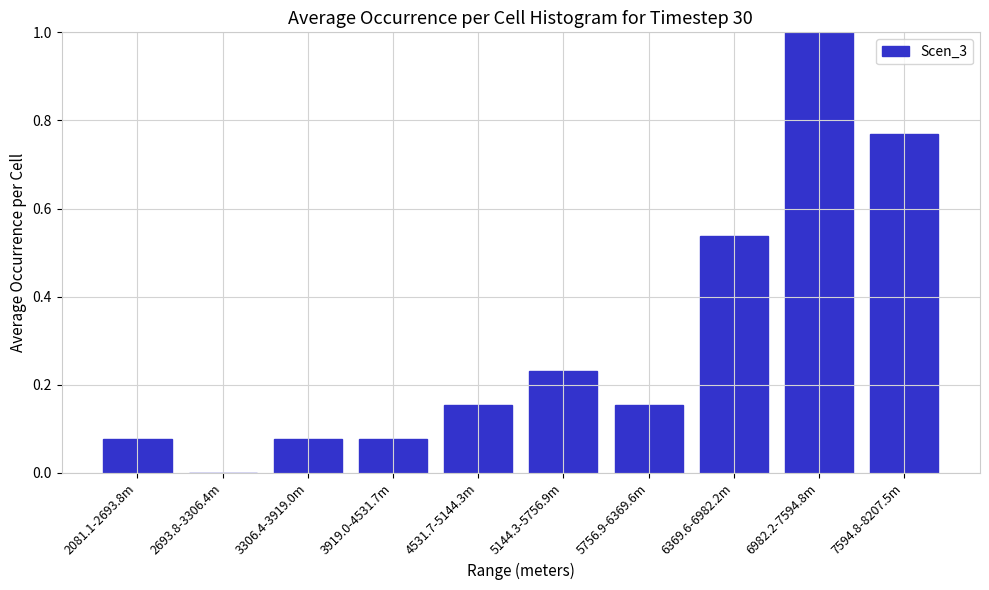

True or false: the data shows 0.0 at 3919.0-4531.7m.

False